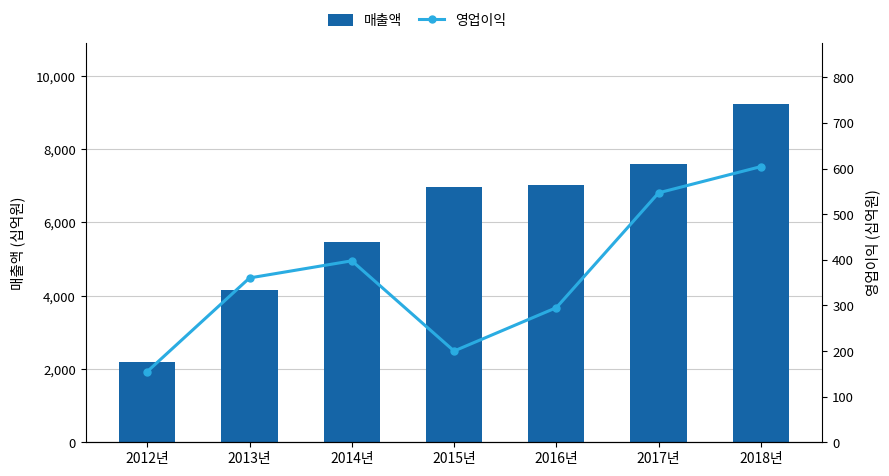

List the series in order of their overall mean, lowest first.

영업이익, 매출액